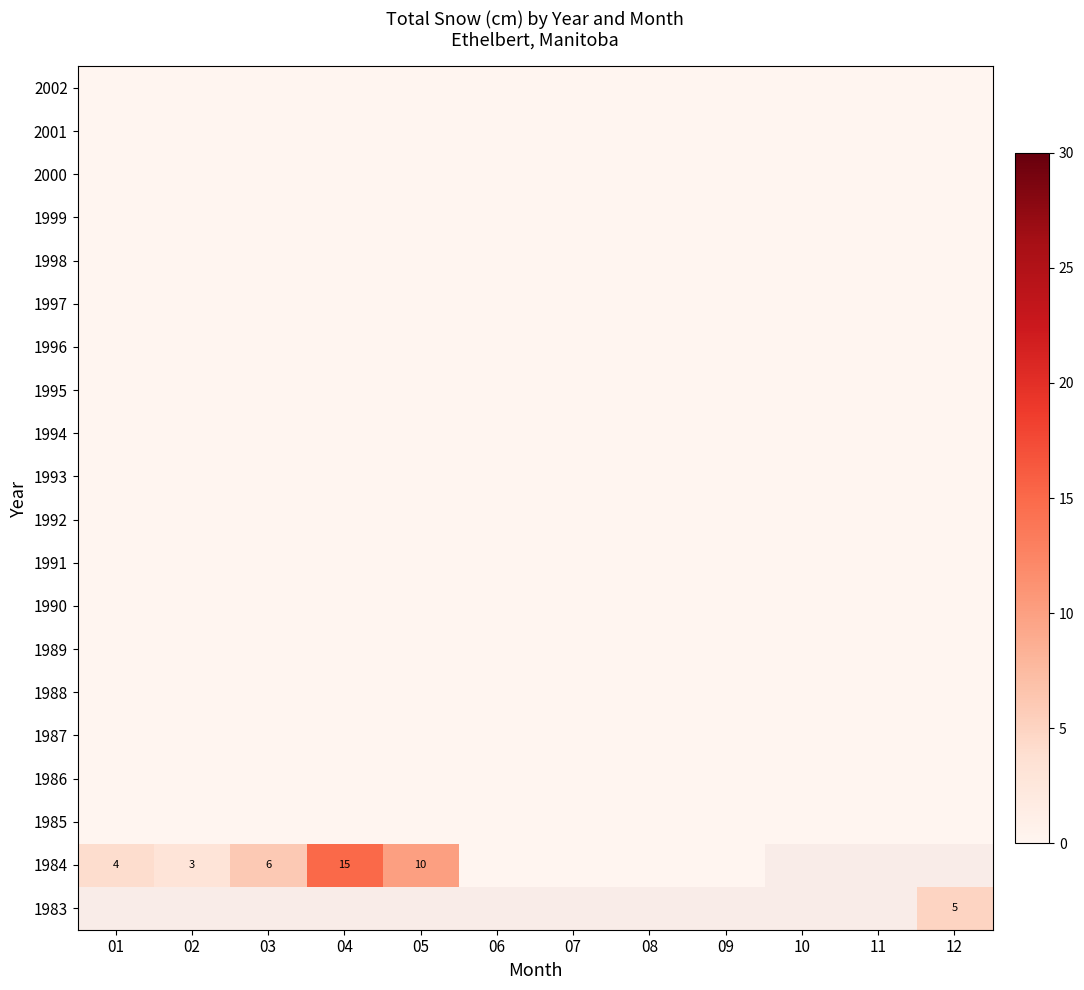

At 05, list the series in order from largest to smallest.

1984, 1983, 1985, 1986, 1987, 1988, 1989, 1990, 1991, 1992, 1993, 1994, 1995, 1996, 1997, 1998, 1999, 2000, 2001, 2002